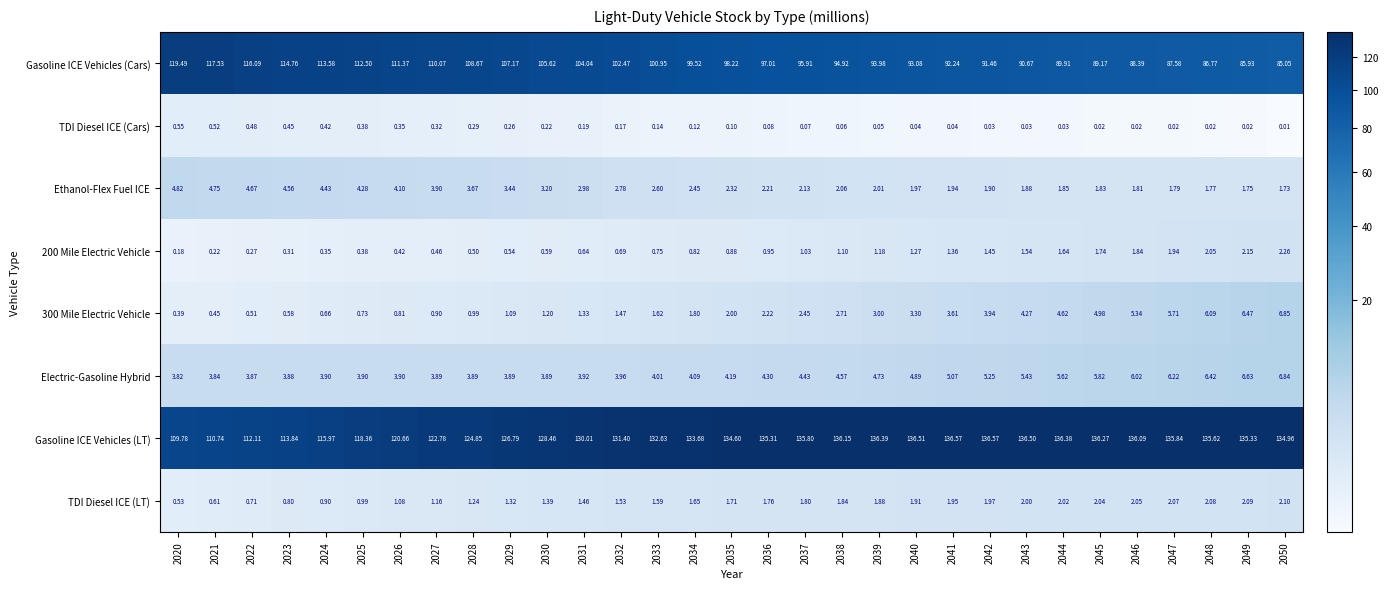

Is the value of Ethanol-Flex Fuel ICE at 2039 greater than the value of Gasoline ICE Vehicles (Cars) at 2025?

No